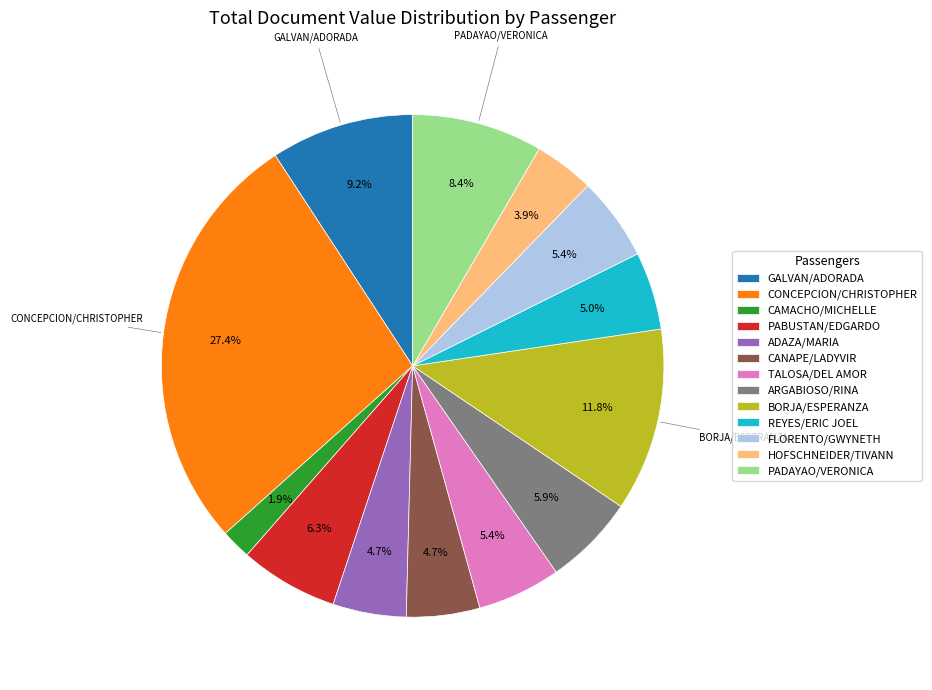

Does any single category account for the majority?

No